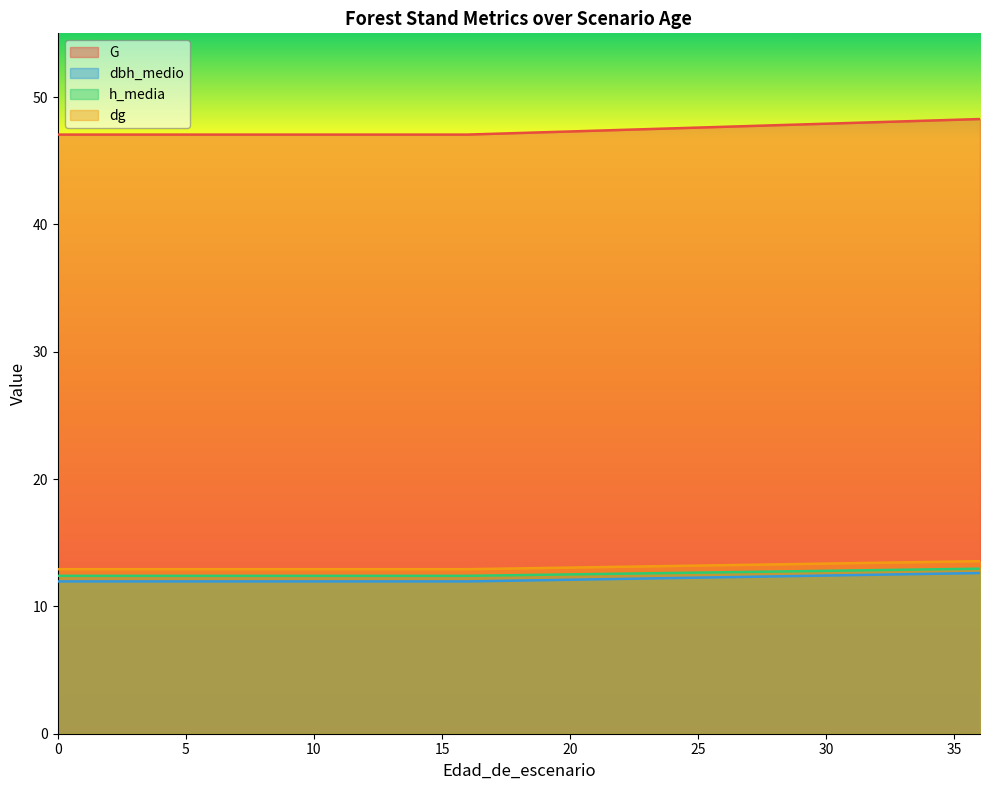

Reading left to right, transcribe all the data shown in this chart.

G: 0=47.0	1=47.0	2=47.0	3=47.0	4=47.0	5=47.0	6=47.0	7=47.0	8=47.0	9=47.0	10=47.0	11=47.0	12=47.0	13=47.0	14=47.0	15=47.0	16=47.0	36=48.3
dbh_medio: 0=12.0	1=12.0	2=12.0	3=12.0	4=12.0	5=12.0	6=12.0	7=12.0	8=12.0	9=12.0	10=12.0	11=12.0	12=12.0	13=12.0	14=12.0	15=12.0	16=12.0	36=12.6
h_media: 0=12.4	1=12.4	2=12.4	3=12.4	4=12.4	5=12.4	6=12.4	7=12.4	8=12.4	9=12.4	10=12.4	11=12.4	12=12.4	13=12.4	14=12.4	15=12.4	16=12.4	36=13.0
dg: 0=12.9	1=12.9	2=12.9	3=12.9	4=12.9	5=12.9	6=12.9	7=12.9	8=12.9	9=12.9	10=12.9	11=12.9	12=12.9	13=12.9	14=12.9	15=12.9	16=12.9	36=13.6